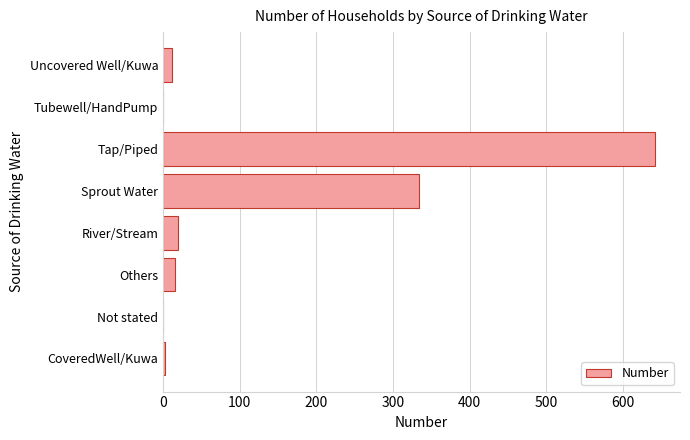

What is the change in value from Tap/Piped to Tubewell/HandPump?

-642